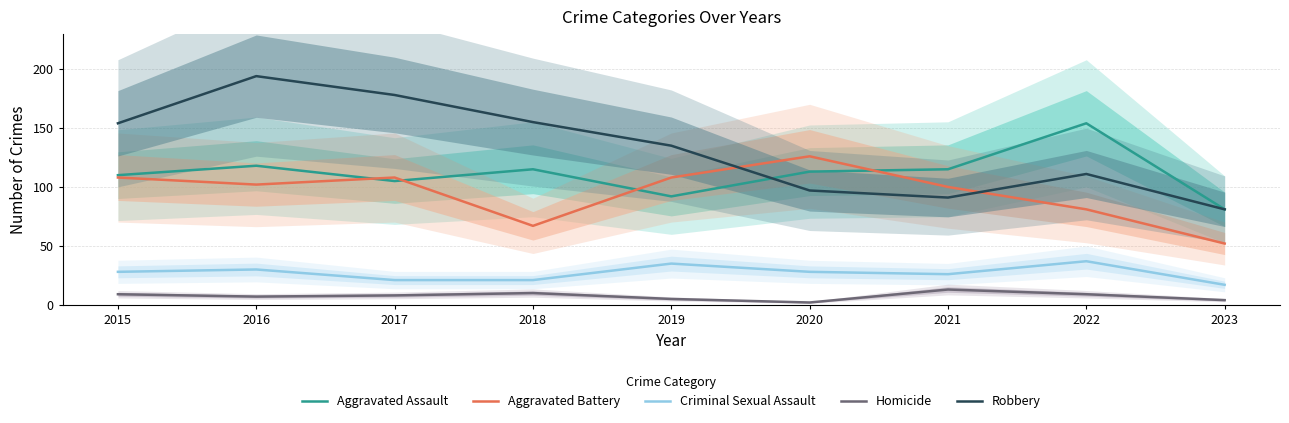

What are all the series names shown in the legend?

Aggravated Assault, Aggravated Battery, Criminal Sexual Assault, Homicide, Robbery